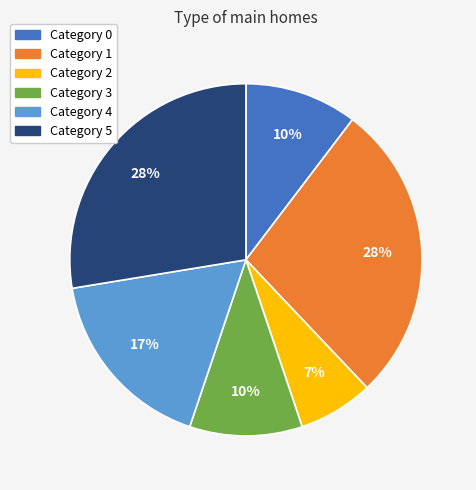

To the nearest percent, what is the difference between the largest and smallest slice percentages?

21%